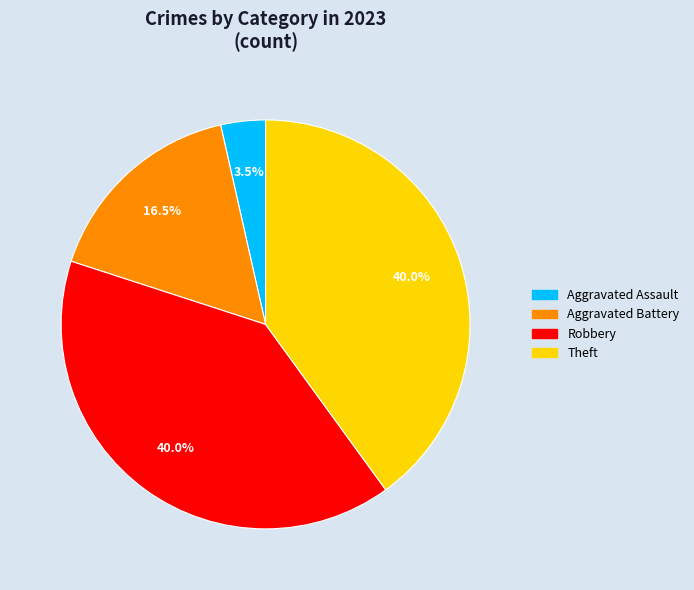

Is there a majority slice in this chart?

No